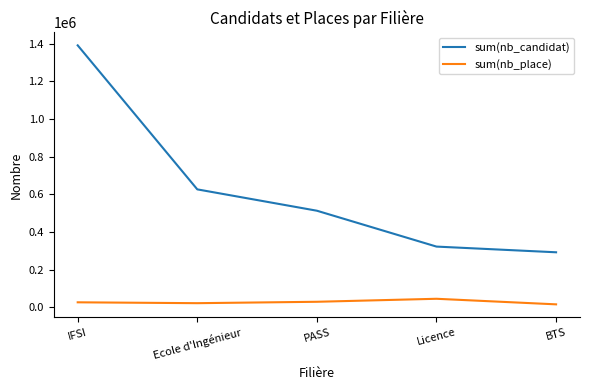

True or false: sum(nb_candidat) and sum(nb_place) intersect in this chart.

False